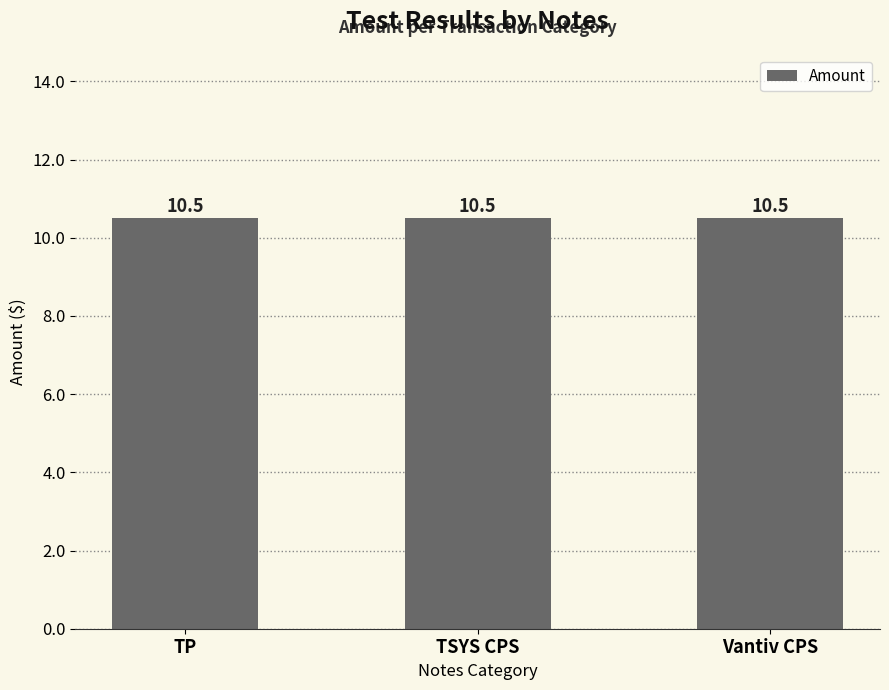

What position from the left is Vantiv CPS?

3